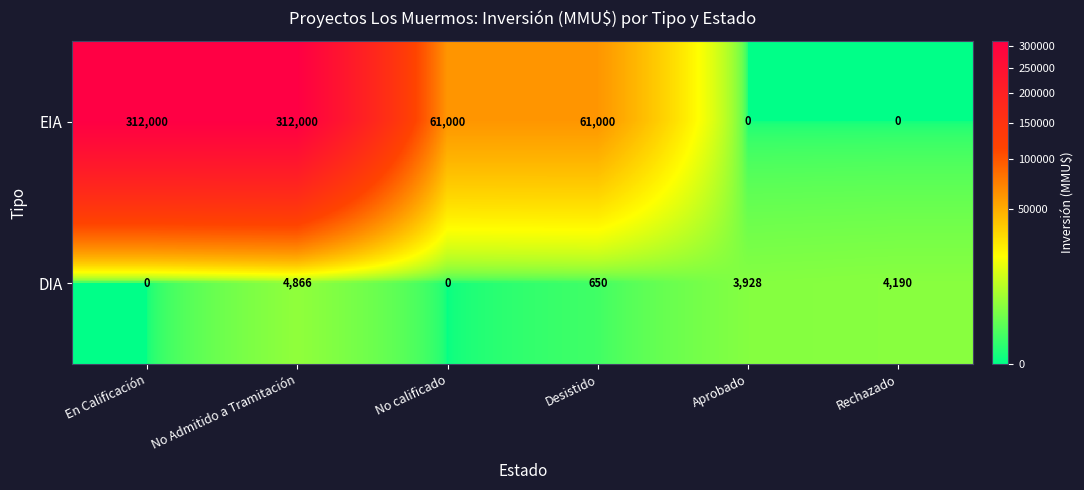

List the series in order of their peak value, lowest first.

DIA, EIA